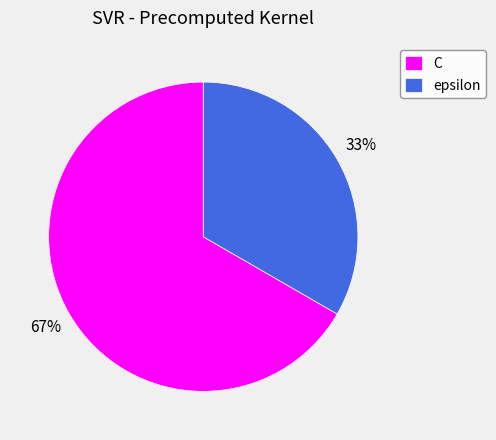

Do C and epsilon together represent more than half of the pie?

Yes